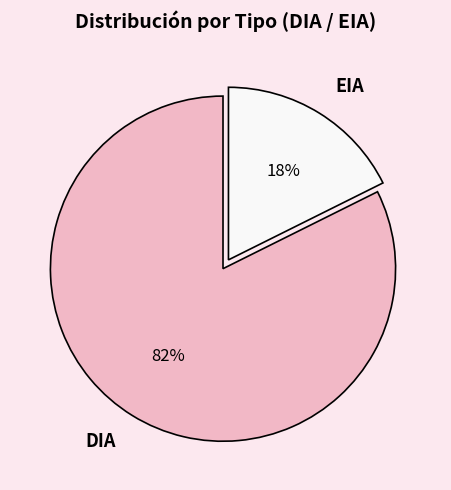

The EIA slice represents 18% of the pie. True or false?

True